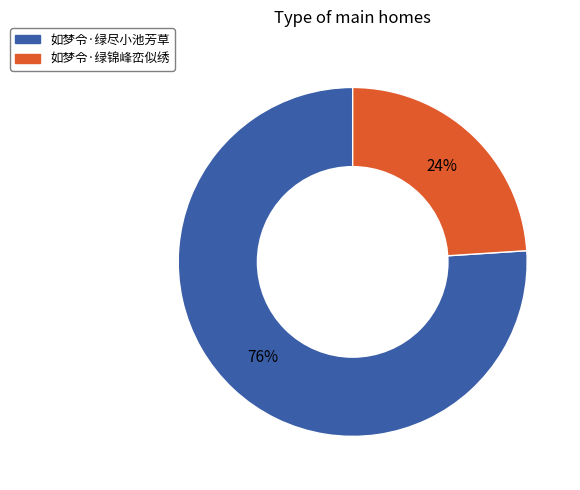

Rank the categories by value from highest to lowest.

如梦令·绿尽小池芳草, 如梦令·绿锦峰峦似绣